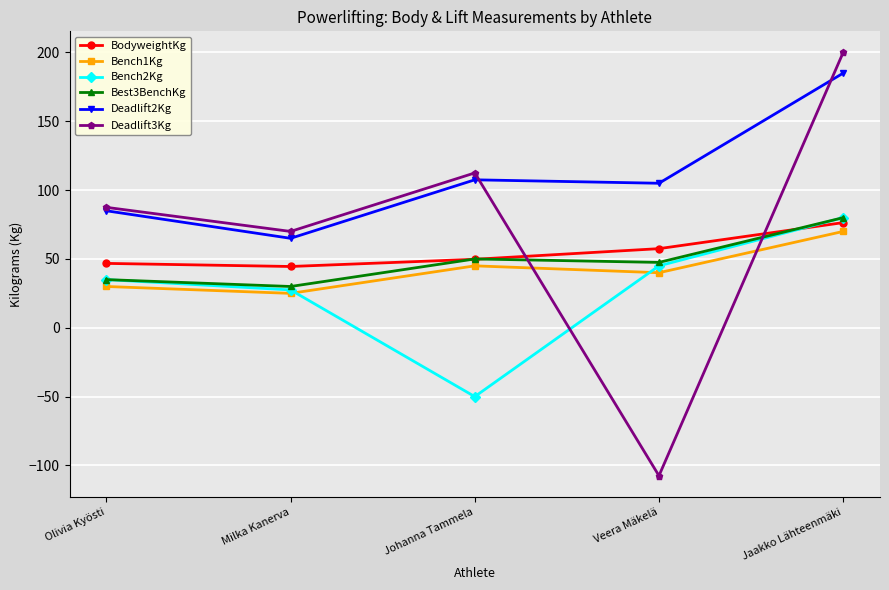

What is the total value across all series at Jaakko Lähteenmäki?

691.4